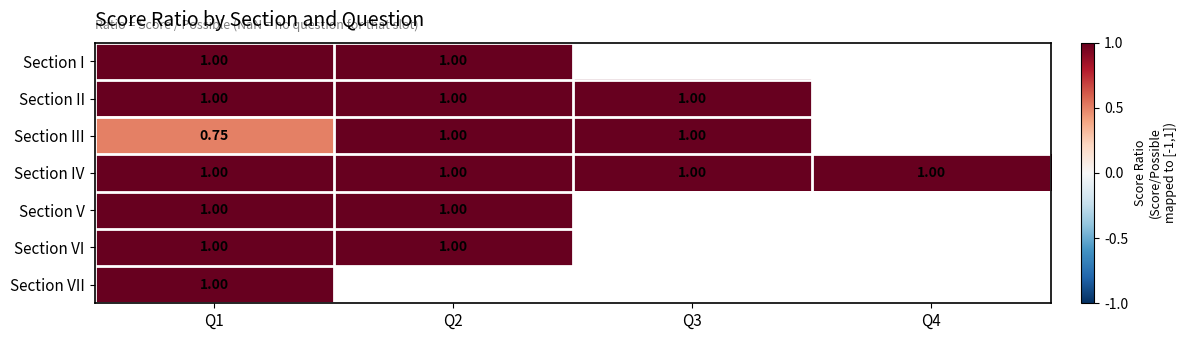

Is the value of Section III at Q2 greater than the value of Section VI at Q2?

No